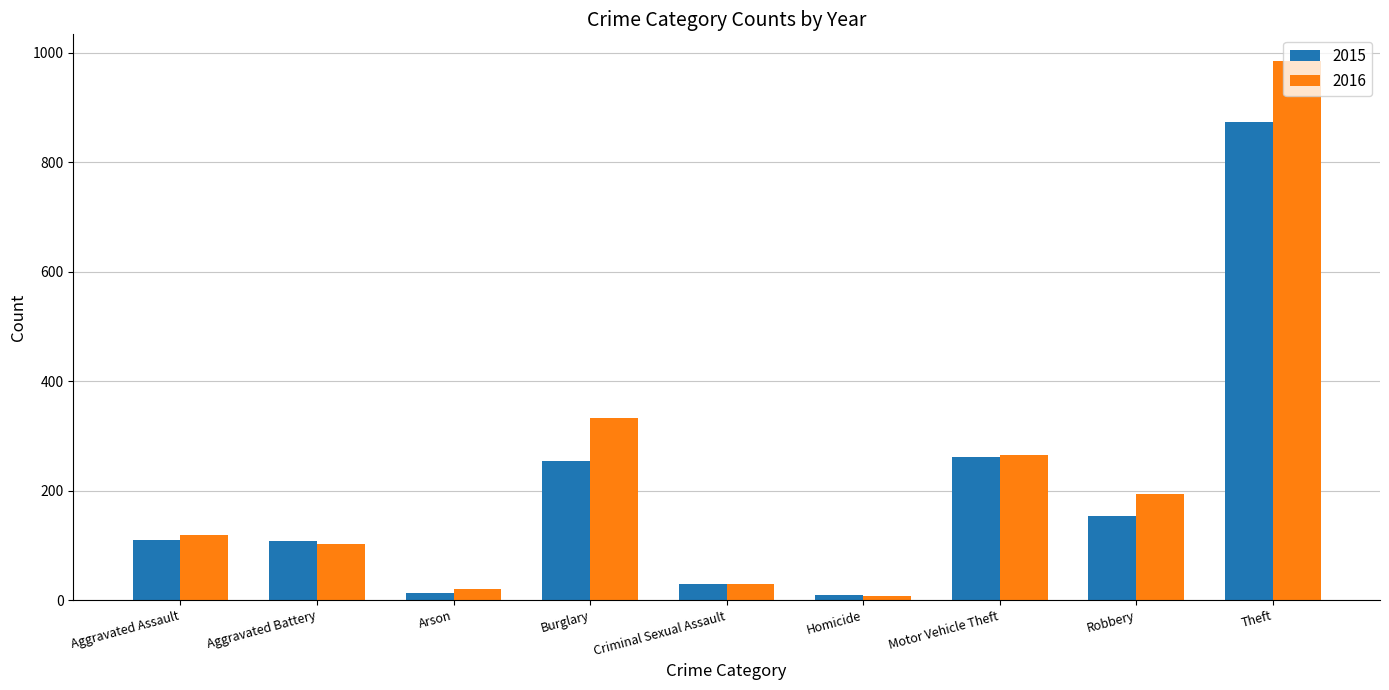

Rank the series by their average value, from lowest to highest.

2015, 2016